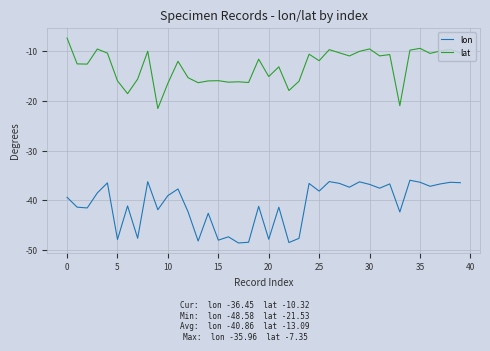

Does the chart have visible grid lines?

Yes